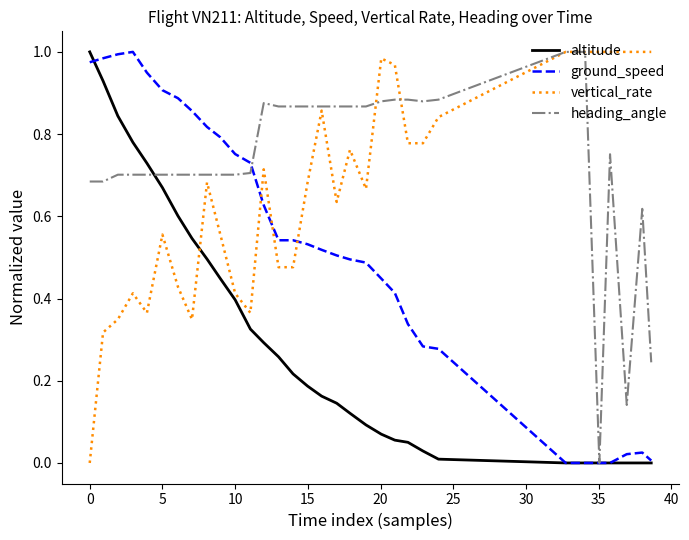

Which series has the largest total across all categories?

heading_angle